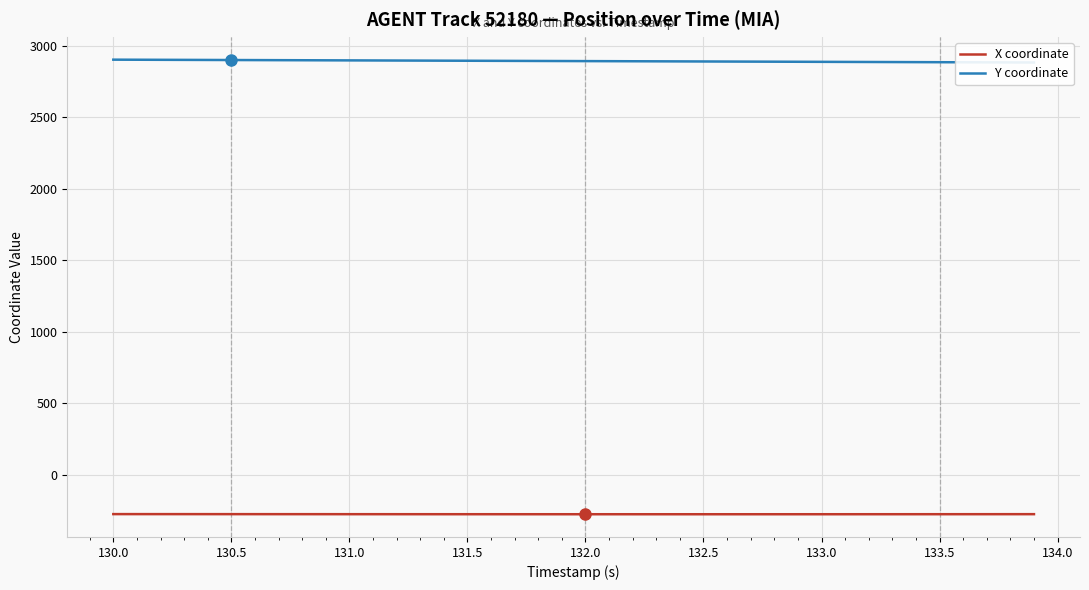

True or false: X coordinate and Y coordinate cross at least once.

False